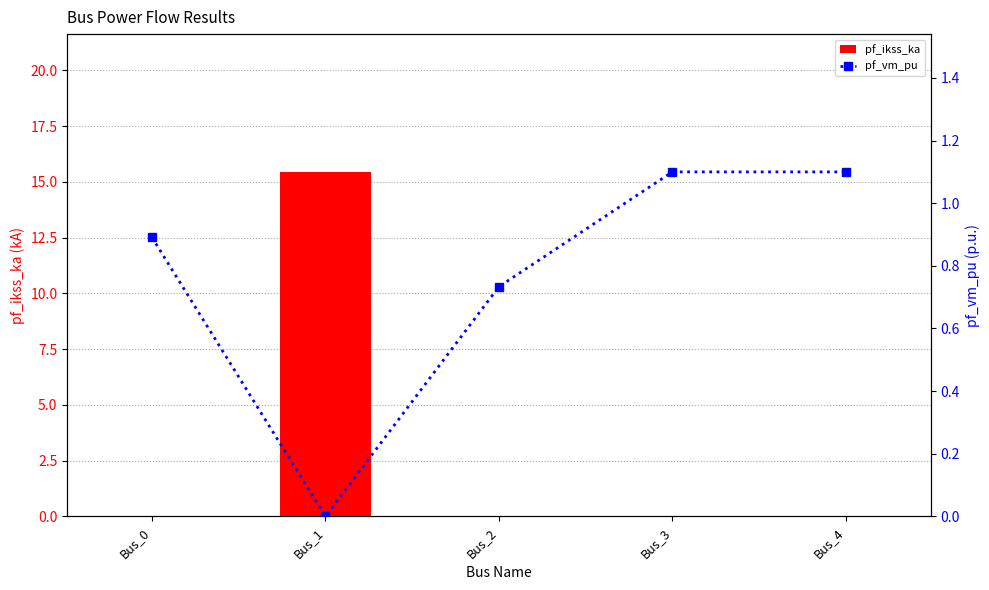

List the series in order of their peak value, highest first.

pf_ikss_ka, pf_vm_pu